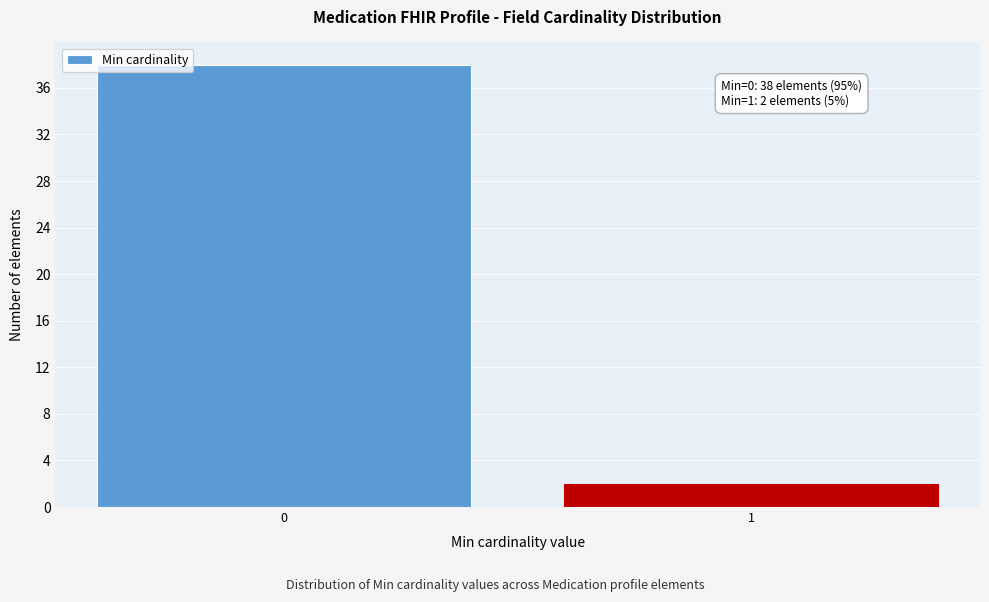

Reading left to right, list all the values displayed in this chart.

0=38	1=2